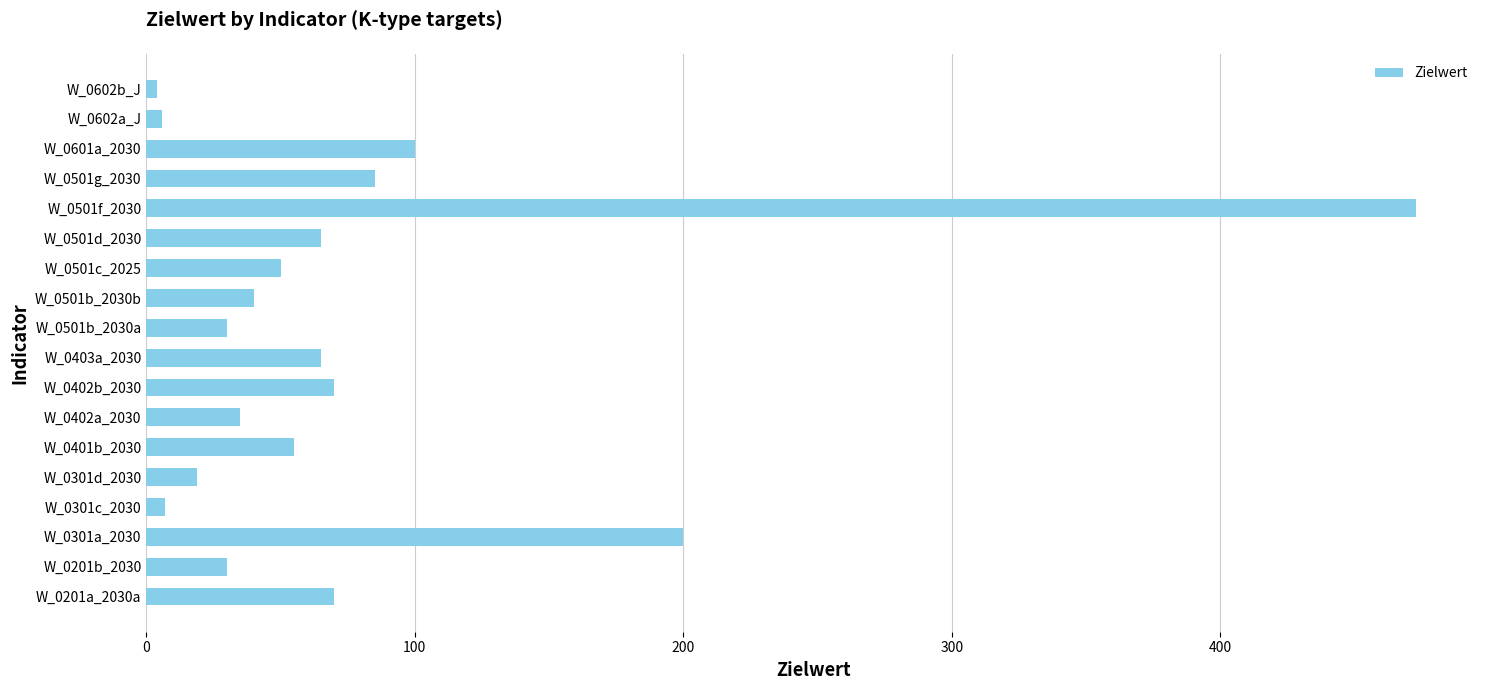

How many bars are there in total?

18